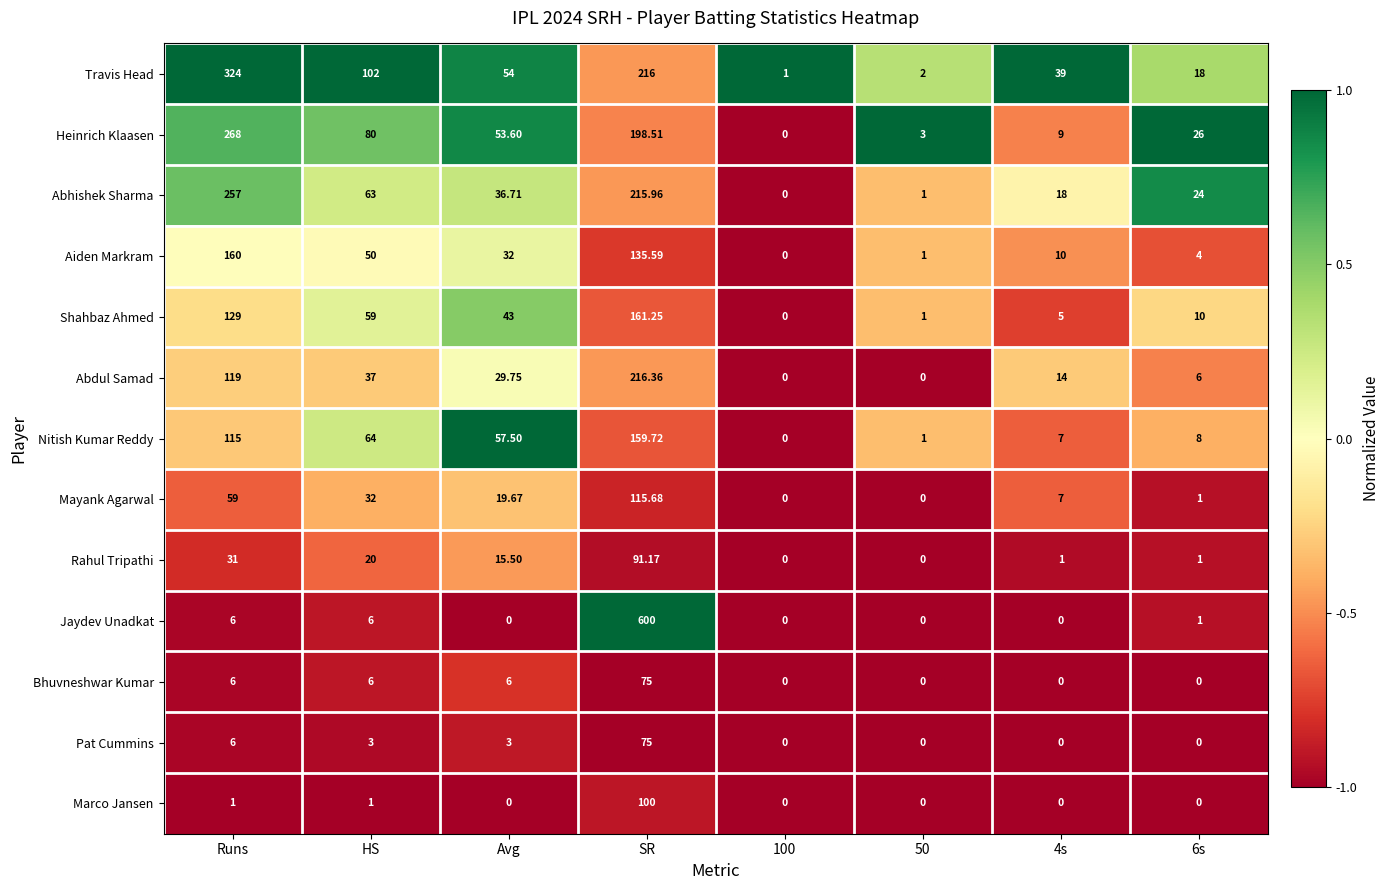

What is the smallest value displayed?

0.0